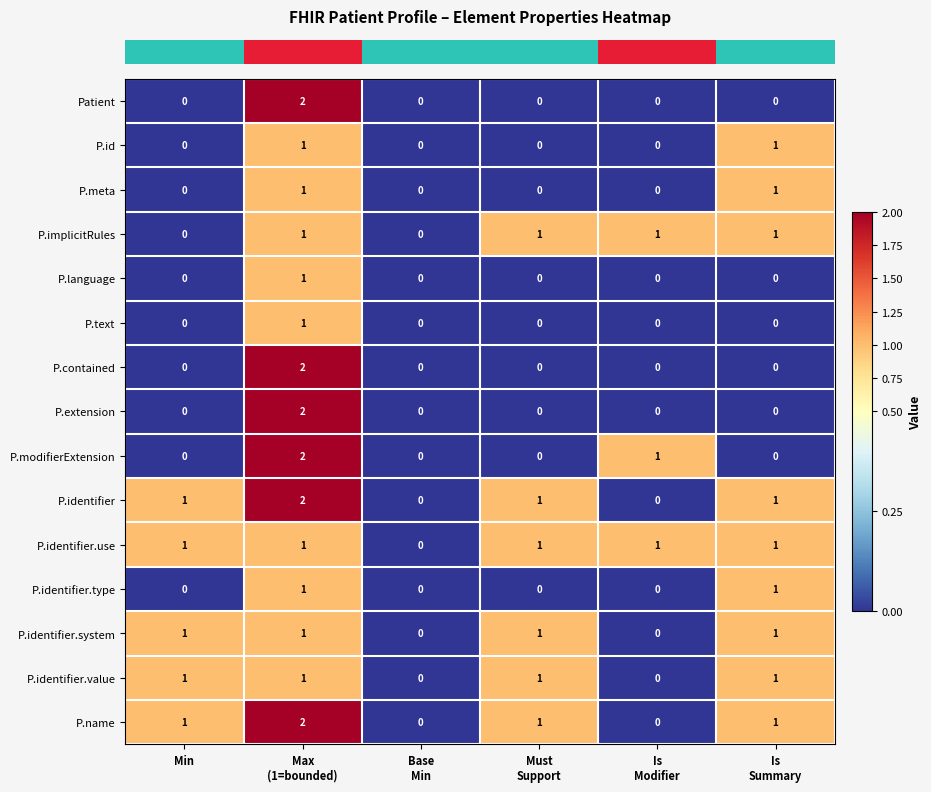

How many P.implicitRules values are between 0 and 1?

6